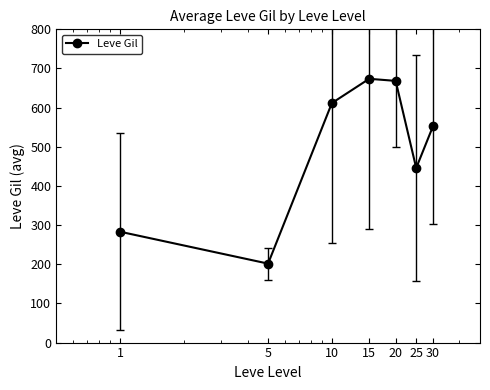

What is the difference between the second highest and second lowest values?

385.2